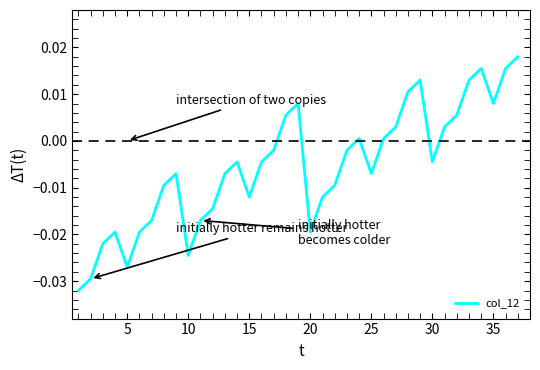

Does the chart have visible grid lines?

No